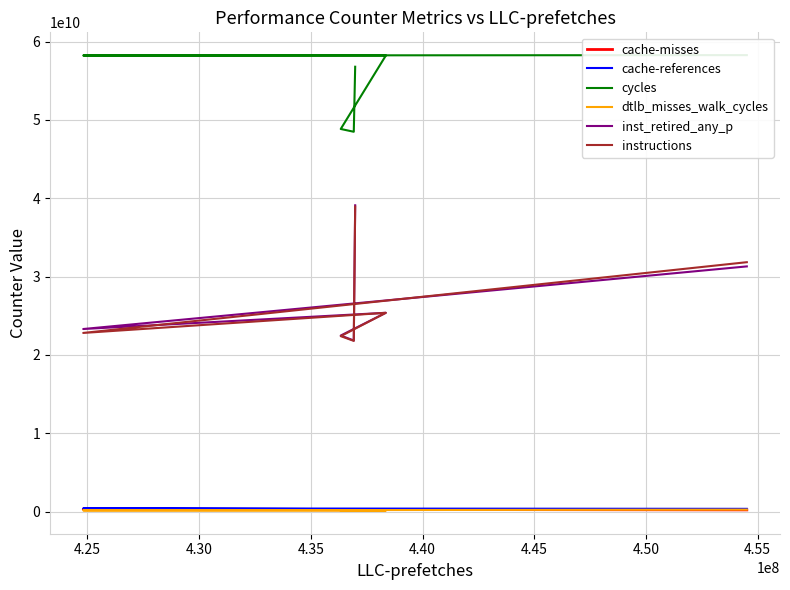

How many values in the dtlb_misses_walk_cycles series exceed 165815239?

2